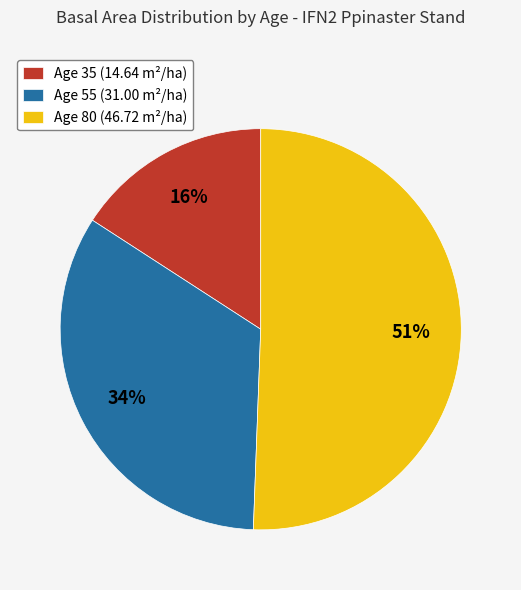

Is the sum of Age 35 (14.64 m²/ha) and Age 55 (31.00 m²/ha) greater than half?

No